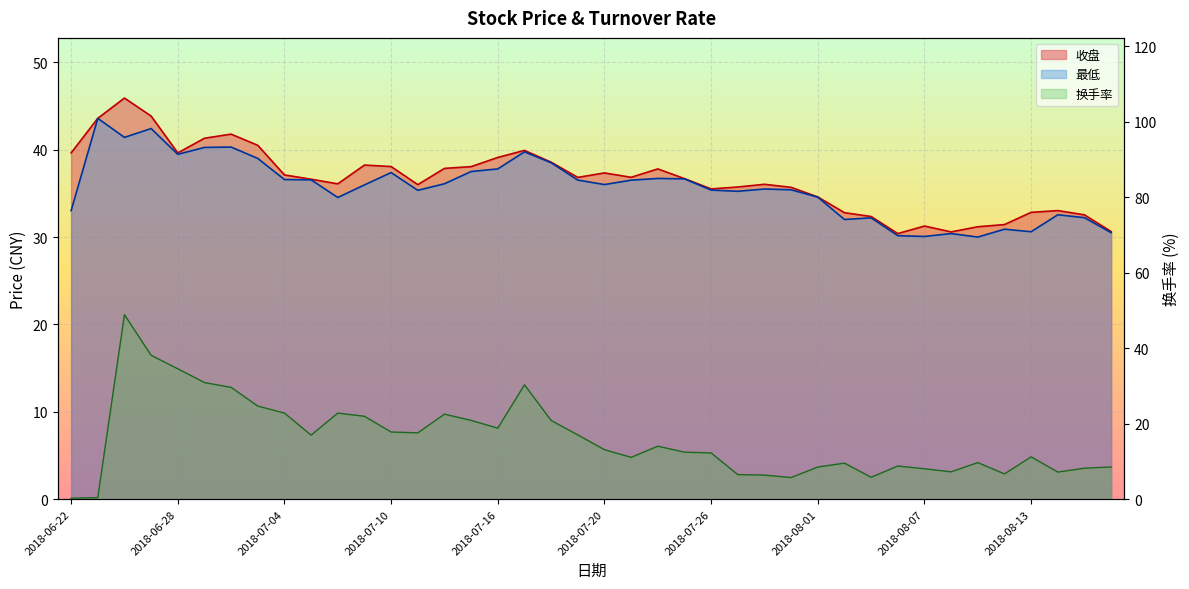

At which label does 最低 first exceed 36?

2018-06-25